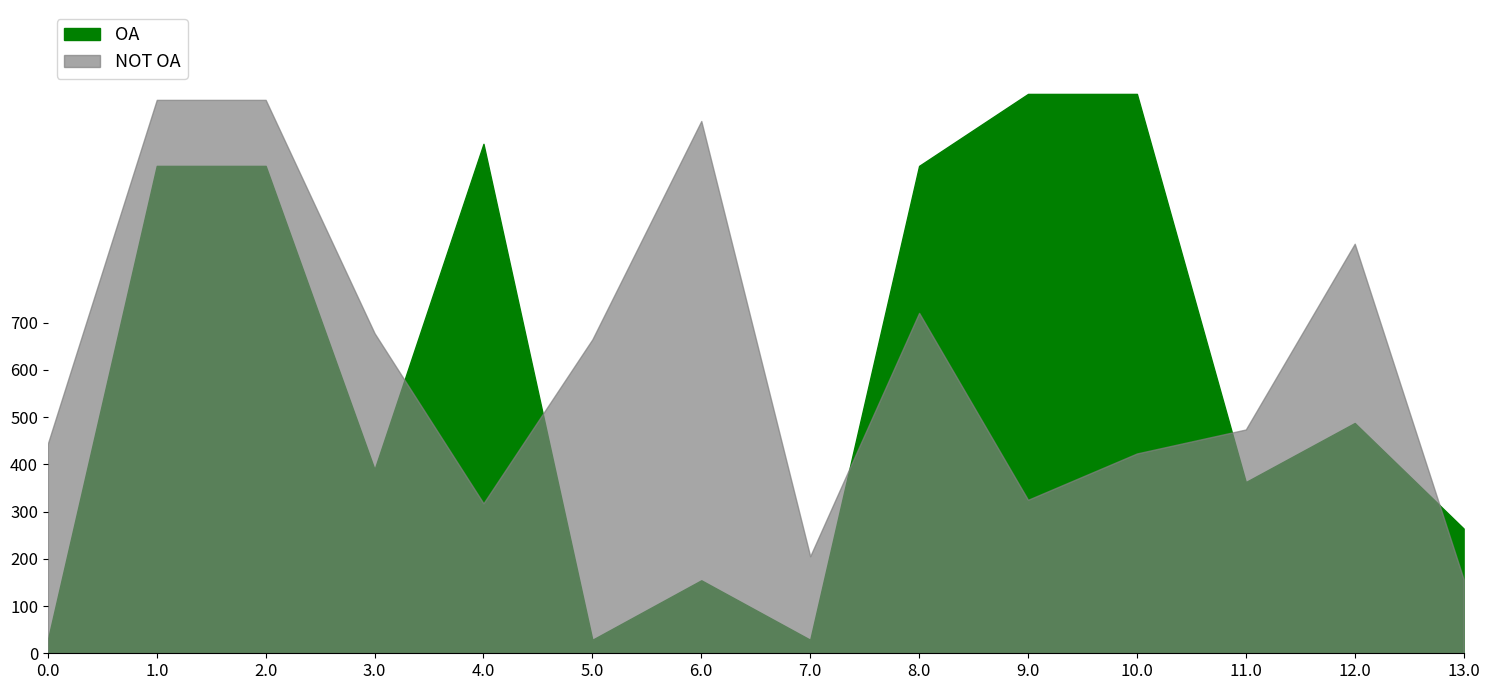

What position from the left is 12.0?

13